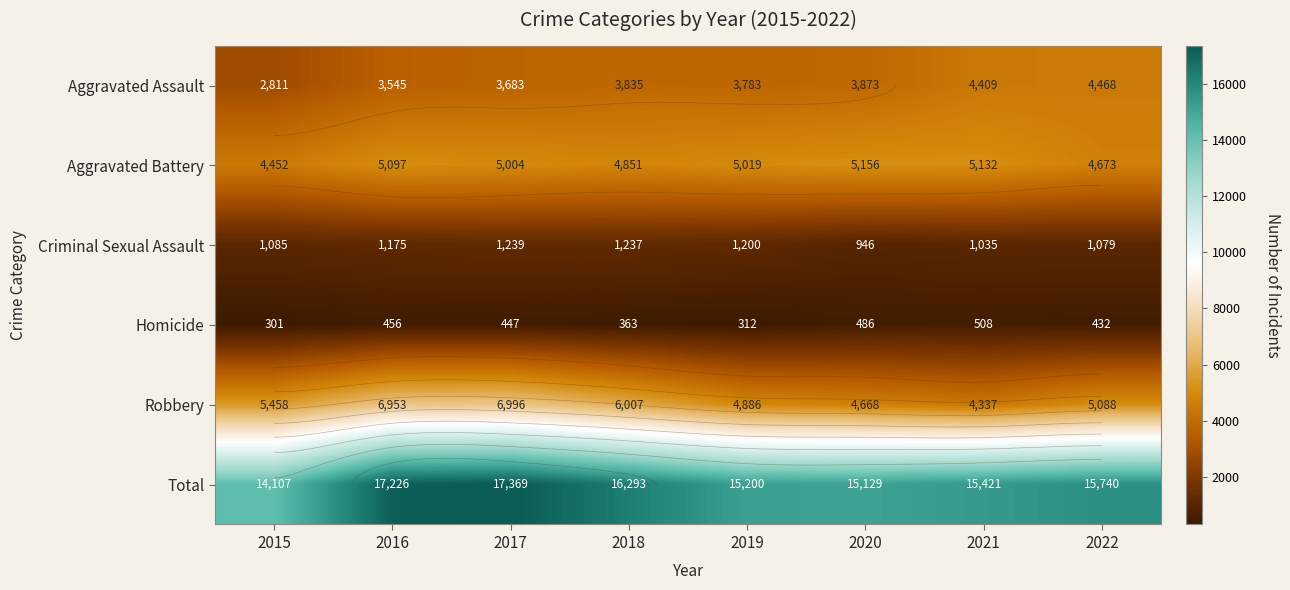

How many values in the Criminal Sexual Assault series exceed 1175?

3